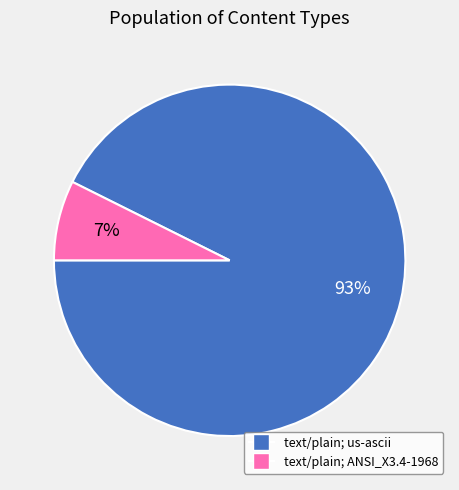

Is there a majority slice in this chart?

Yes